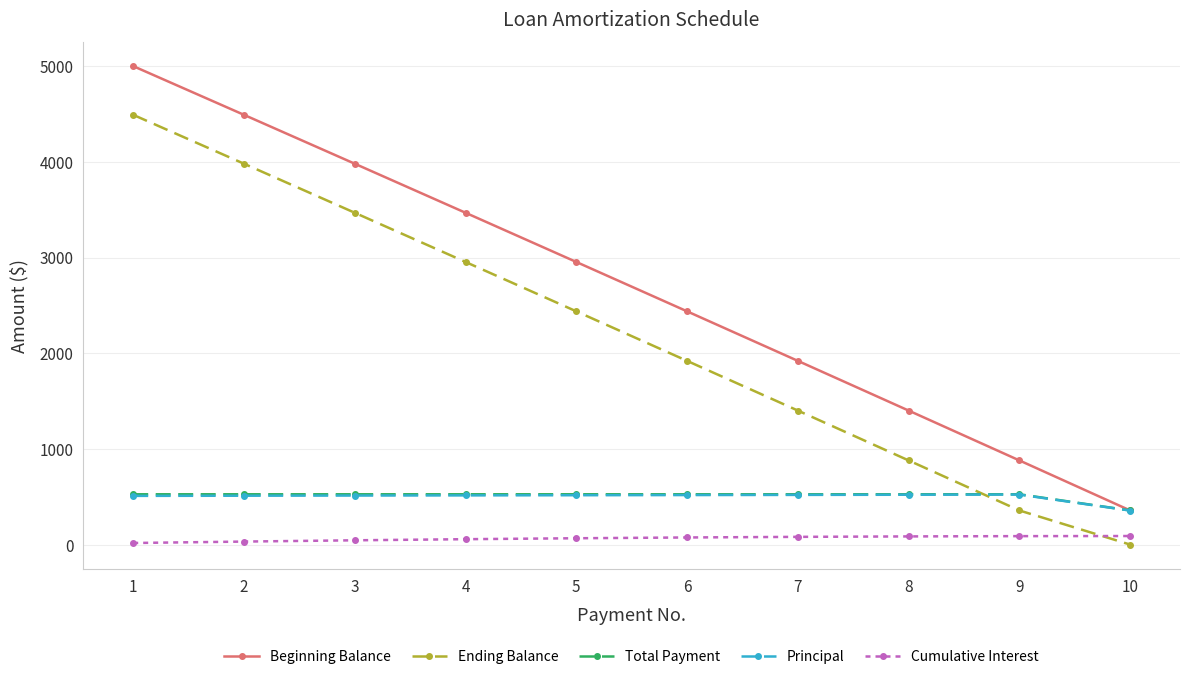

What is the value of the Beginning Balance point at the 9th from the left?

879.5